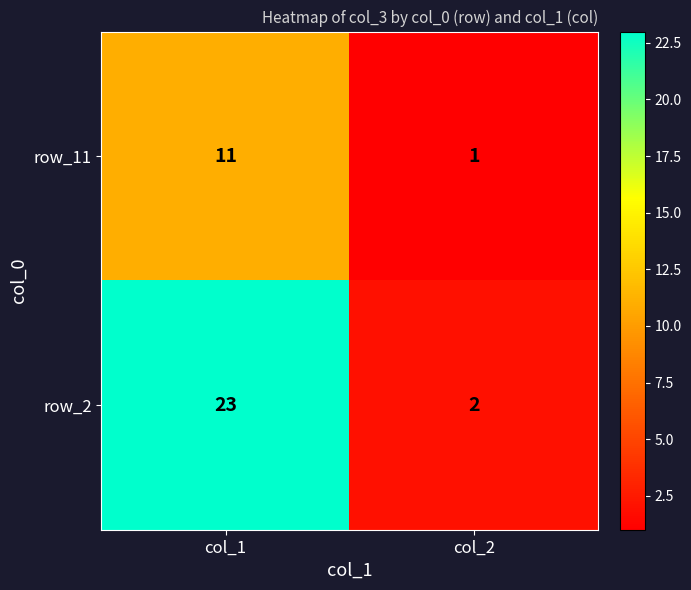

Reading right to left, transcribe all the data shown in this chart.

row_11: col_2=1	col_1=11
row_2: col_2=2	col_1=23